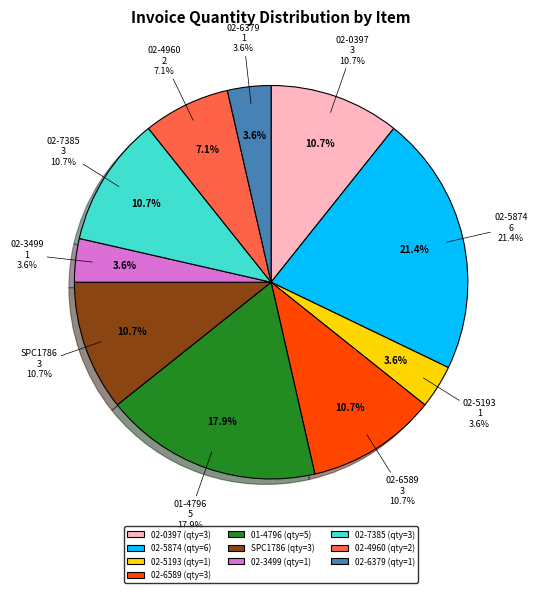

To the nearest percent, what is the difference between the 1 and 3 slice percentages?

7%